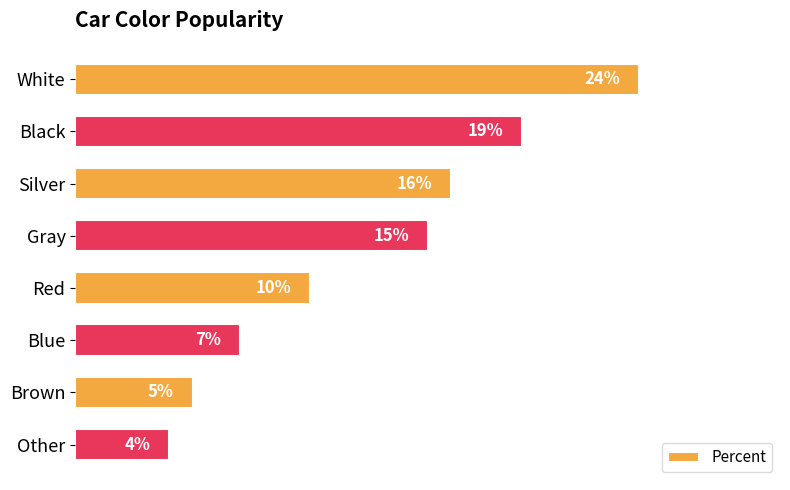

What is the label of the 2nd bar from the top?

Black